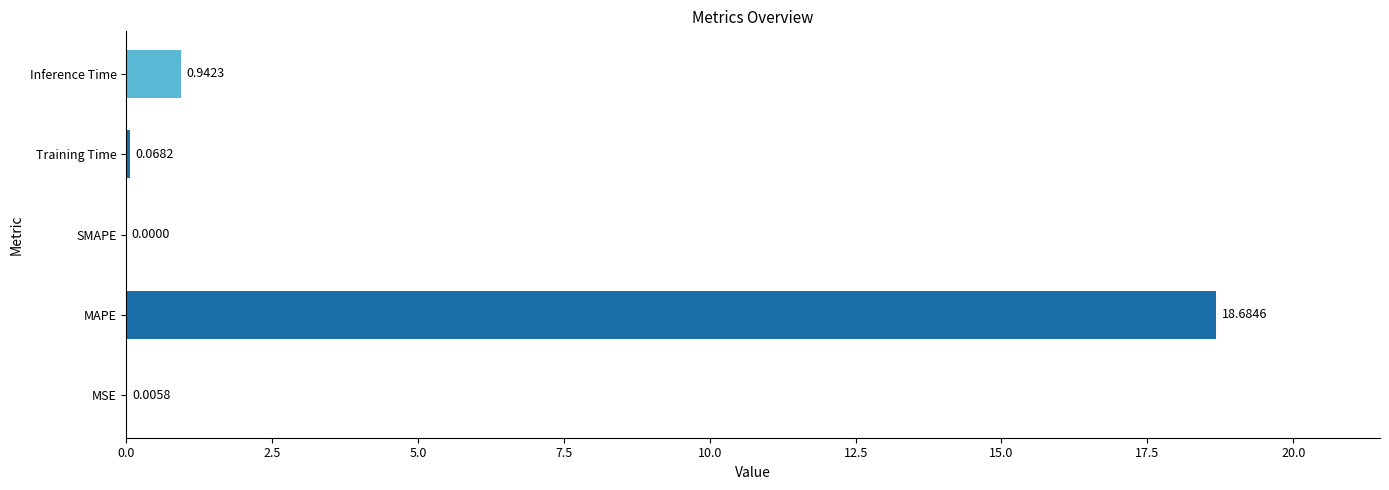

What is the sum of all values?

19.7